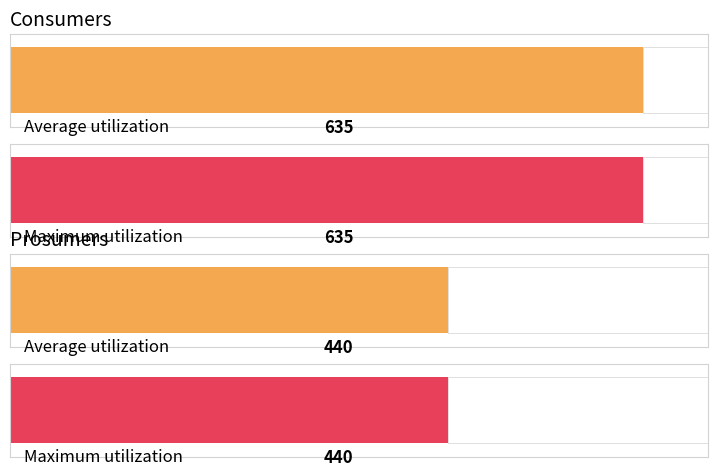

How many distinct data groups are displayed?

2